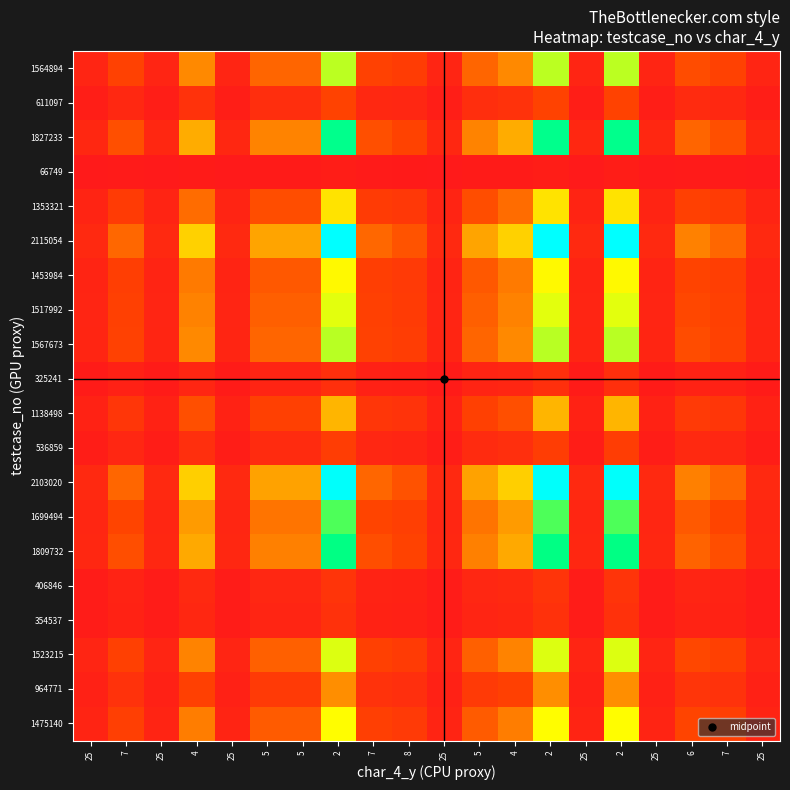

What is the spread (max minus min) of values at 25?

0.1